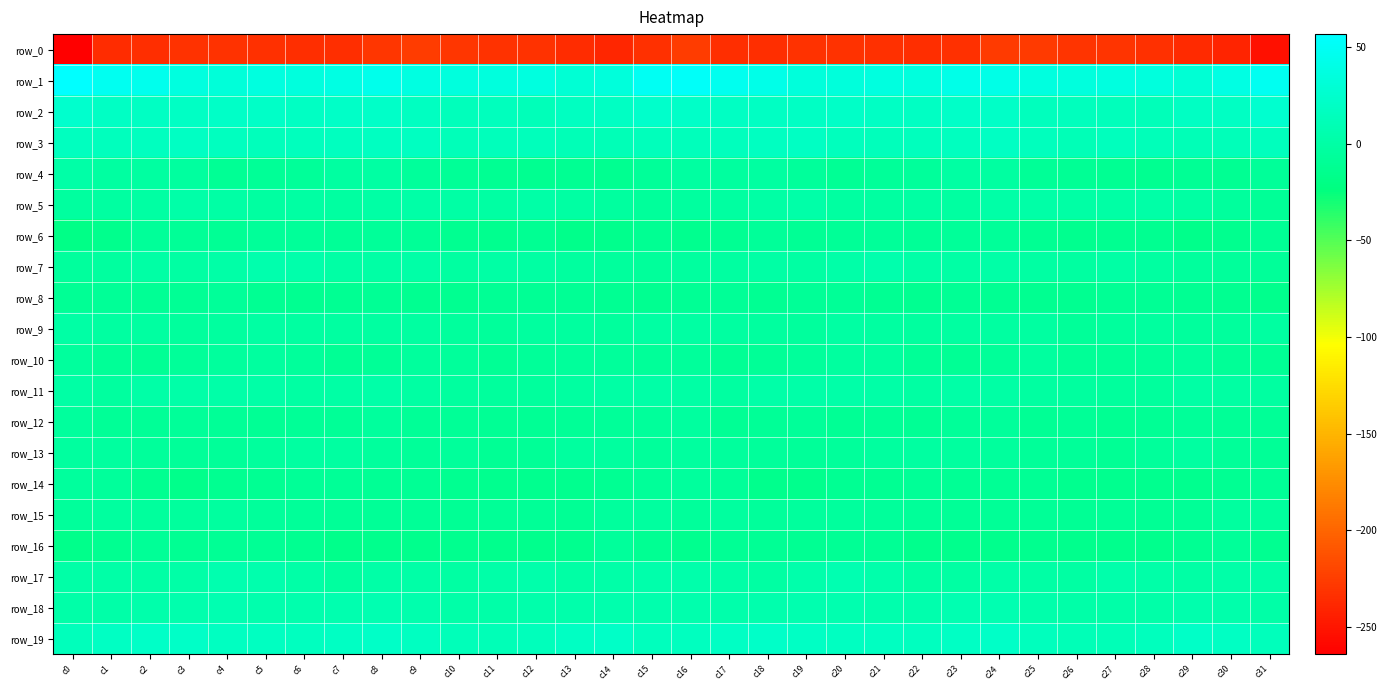

Which series has the widest spread of values?

row_0